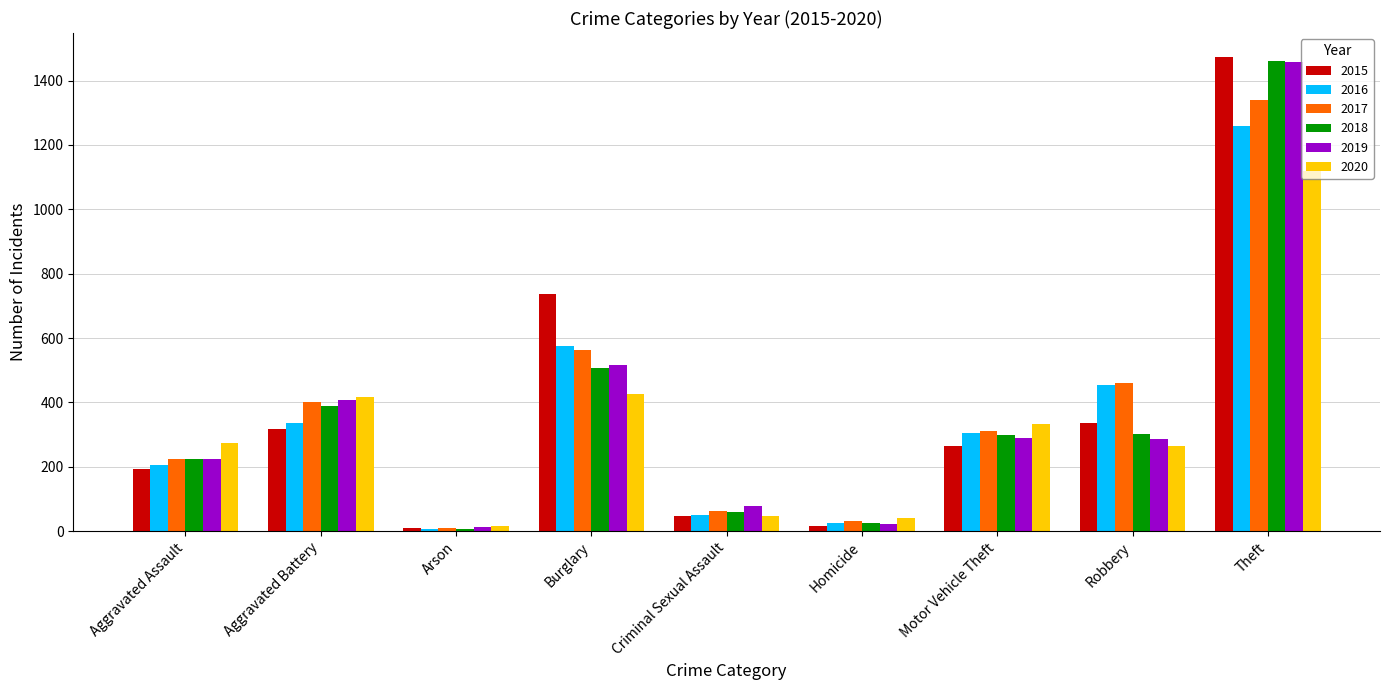

What is the label of the 5th bar from the right?

Criminal Sexual Assault